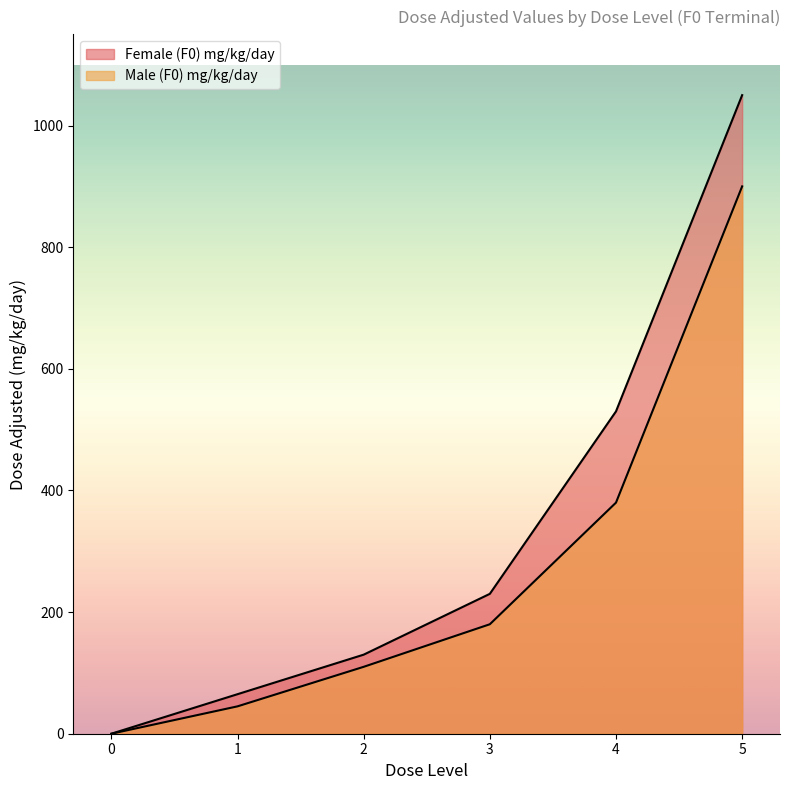

True or false: Male (F0) mg/kg/day has more than 1 interior local peaks.

False